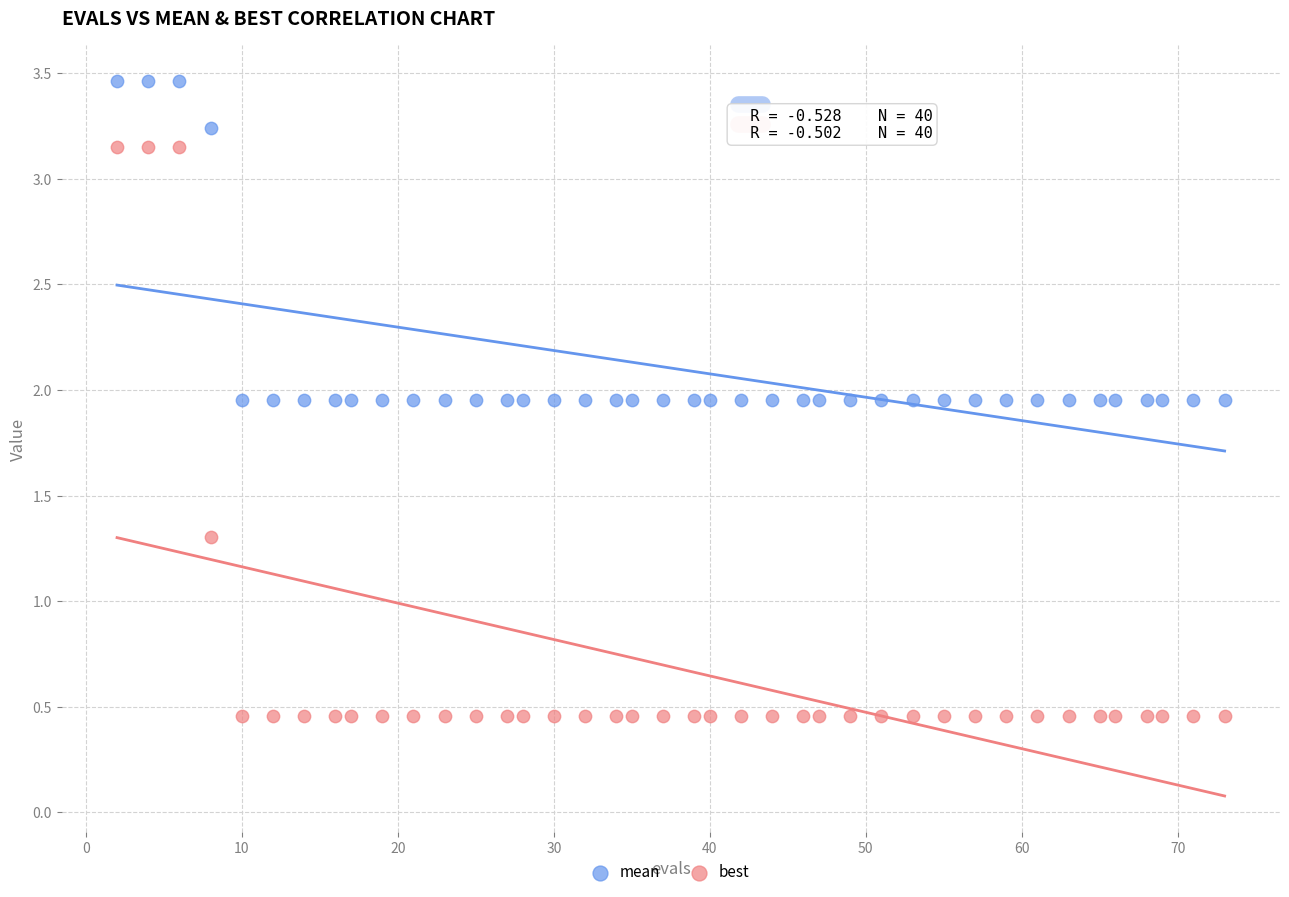

Across all data points, what is the range of Y values (max minus min)?

3.0